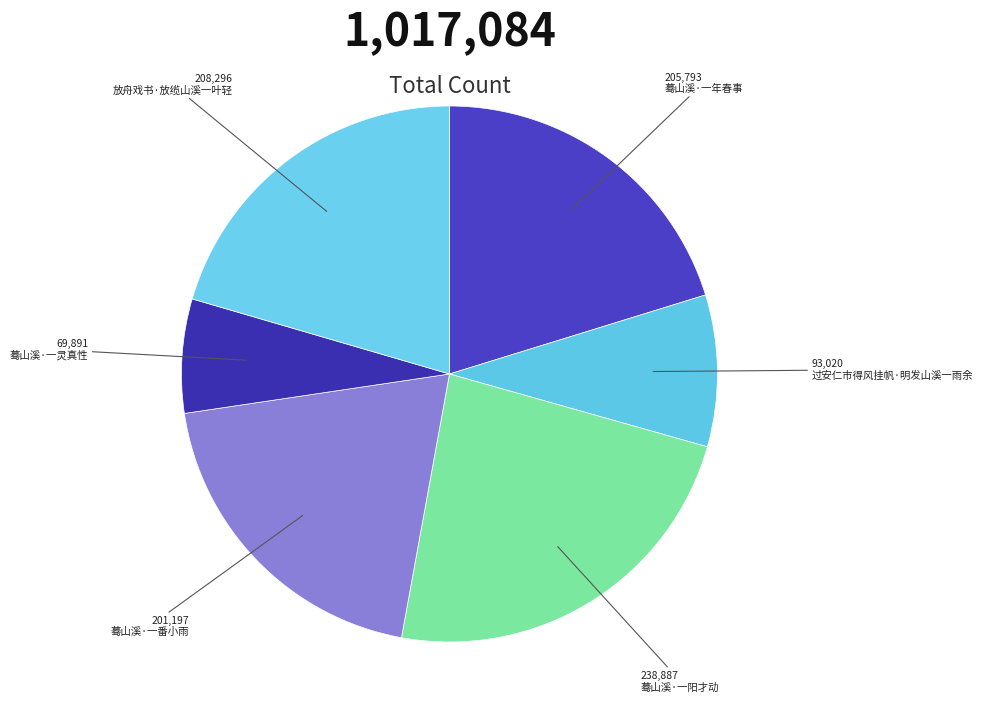

To the nearest percent, what portion does 蓦山溪·一番小雨 represent?

20%